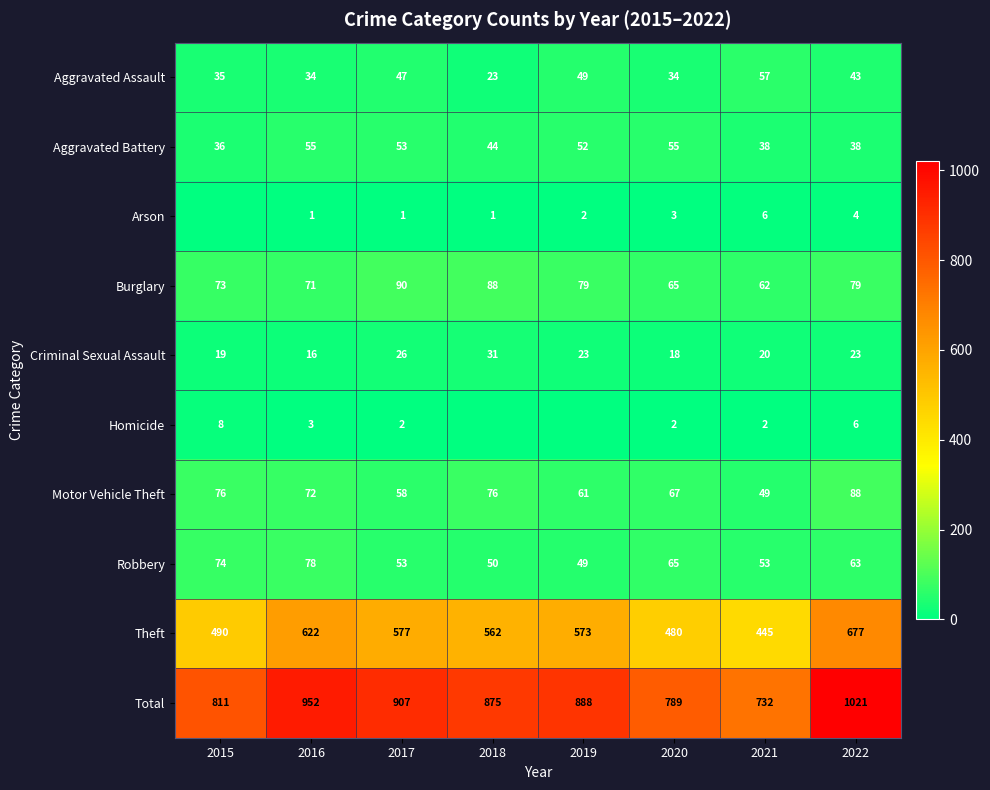

What is the spread (max minus min) of values at 2022?

1017